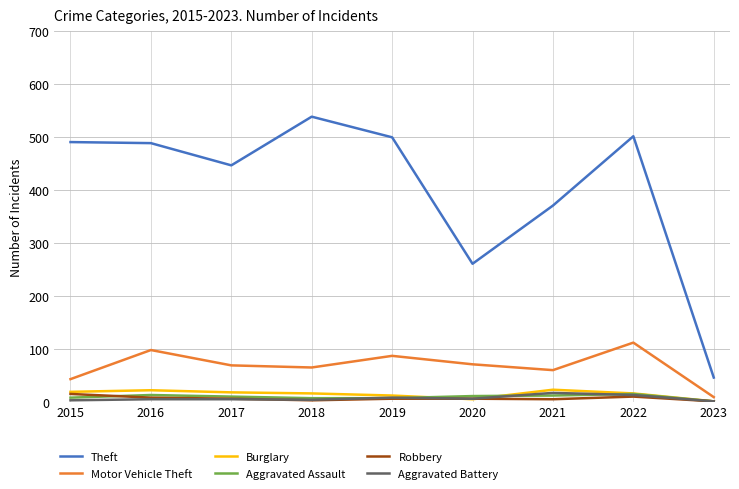

The Aggravated Battery series shows 4 at 2018. True or false?

True